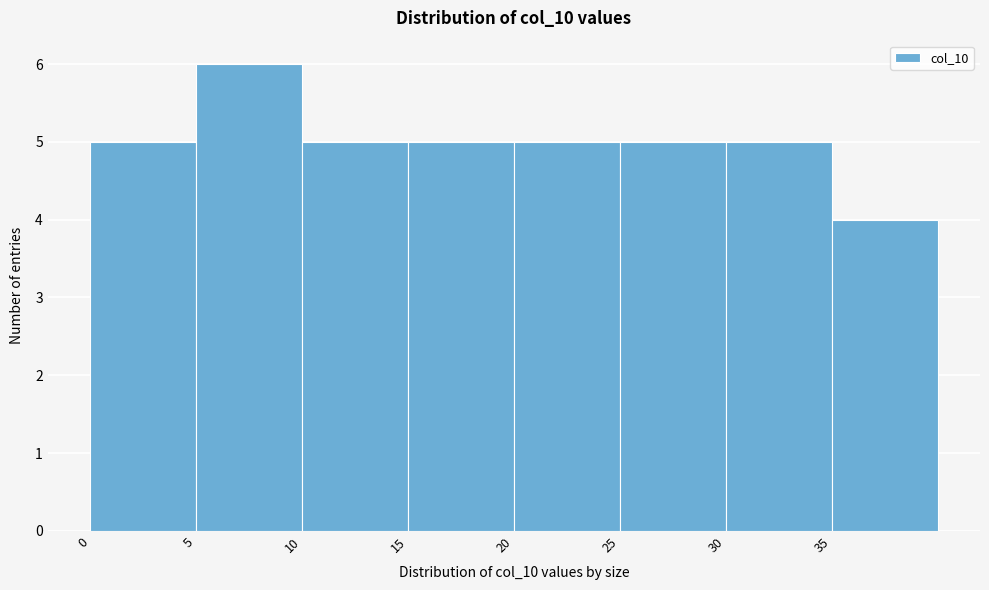

Reading left to right, list every bar in this chart as the range it spans on the x-axis followed by its height. The values are not printed on the chart, so give them approximately, as read against the axis.

0 to 5: 5
5 to 10: 6
10 to 15: 5
15 to 20: 5
20 to 25: 5
25 to 30: 5
30 to 35: 5
35 to 40: 4